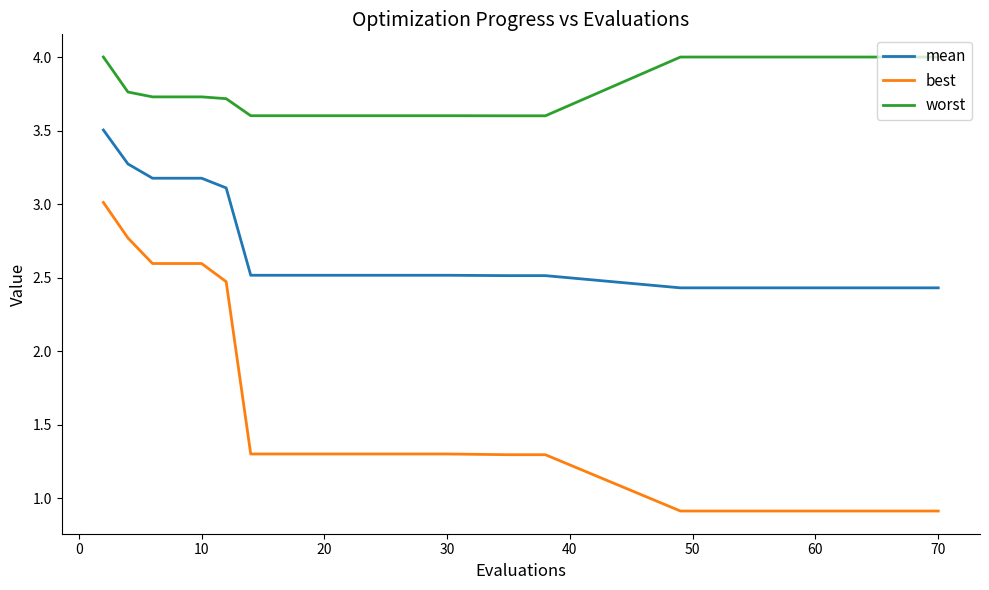

What is the highest value of the mean series?

3.5